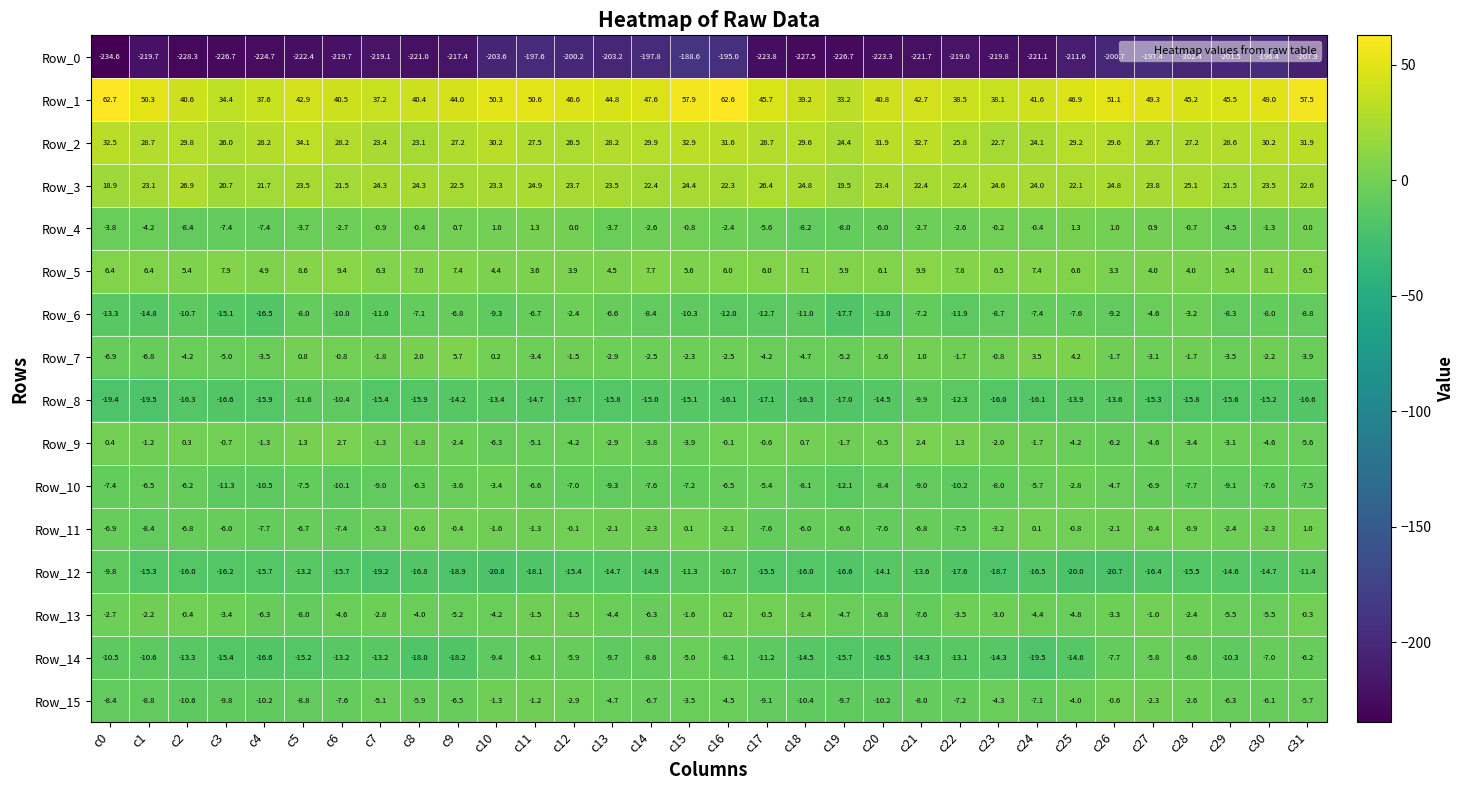

What is the difference between the maximum and minimum values in the Row_8 series?

9.6